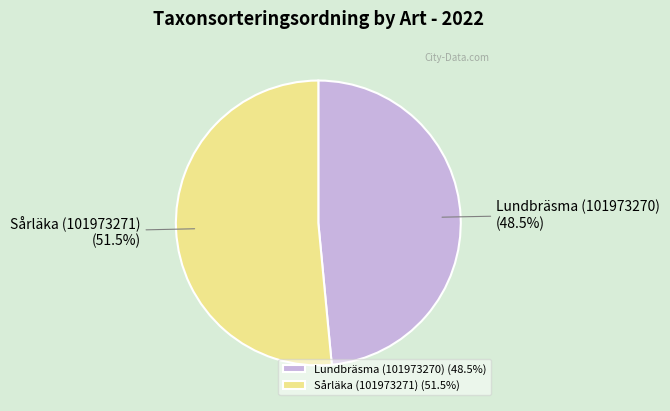

To the nearest percent, what is the difference between the Sårläka (101973271) and Lundbräsma (101973270) slice percentages?

3%